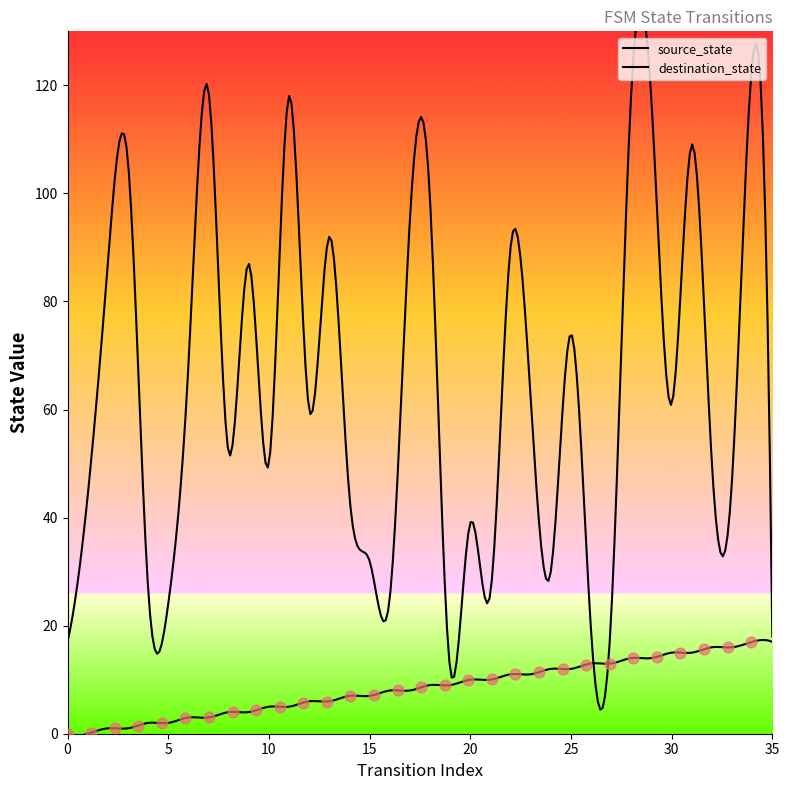

Which series has the largest Y range (max minus min)?

destination_state